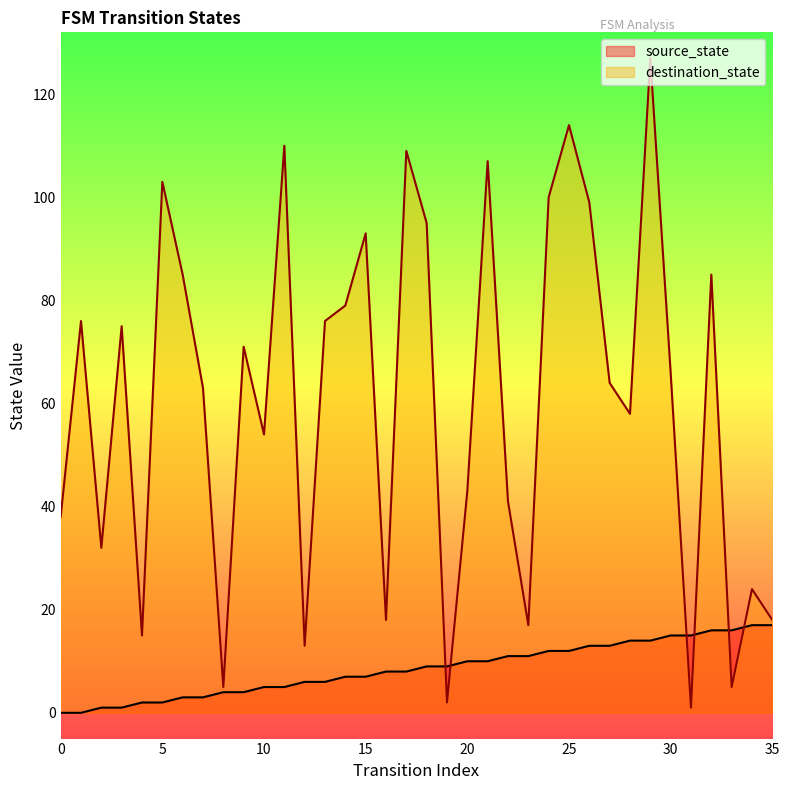

Is the value of source_state at 16 greater than the value of destination_state at 2?

No